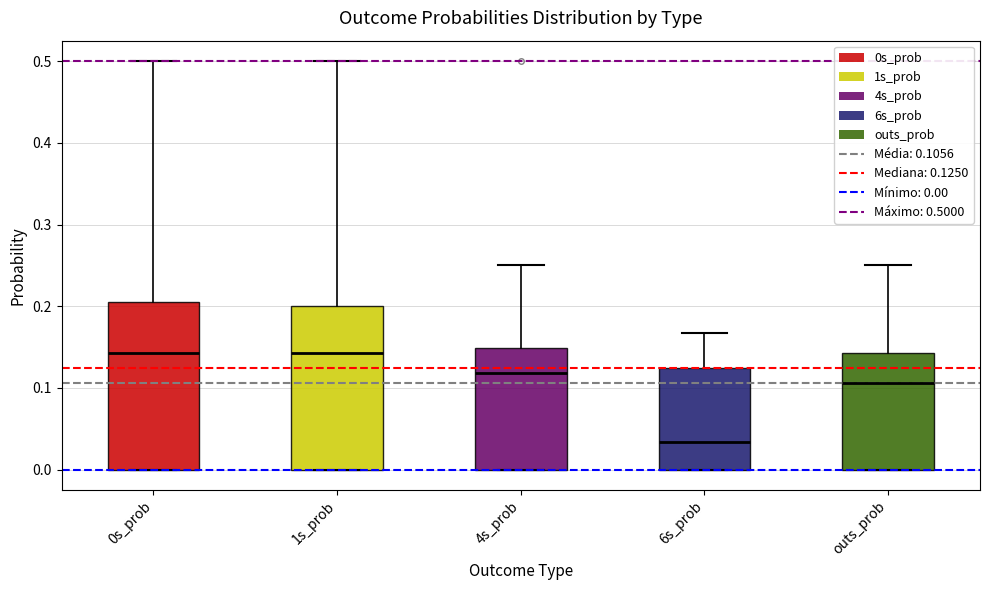

Which box has the lowest median line?

6s_prob